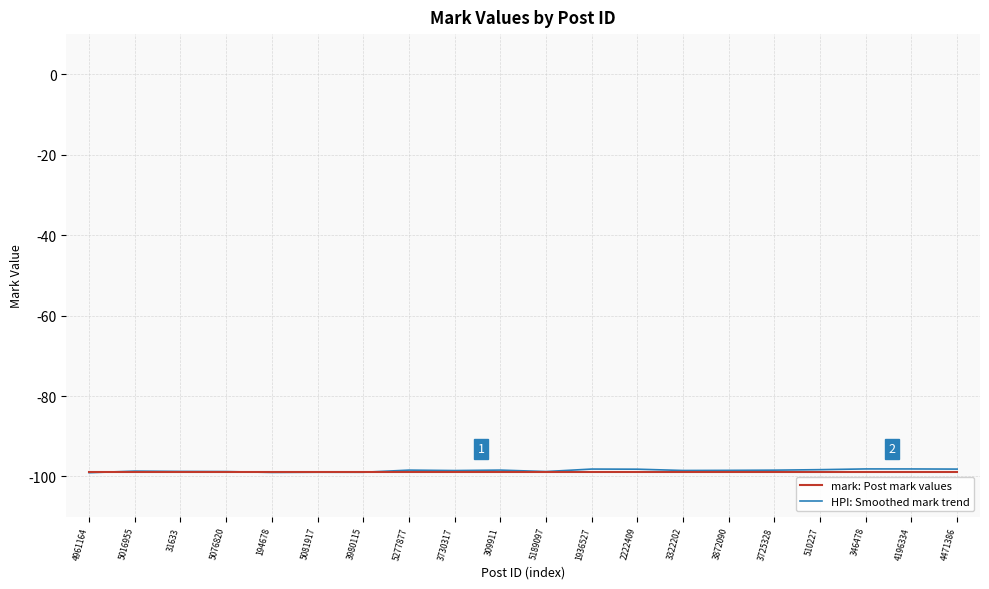

What is the lowest value of the HPI: Smoothed mark trend series?

-99.1